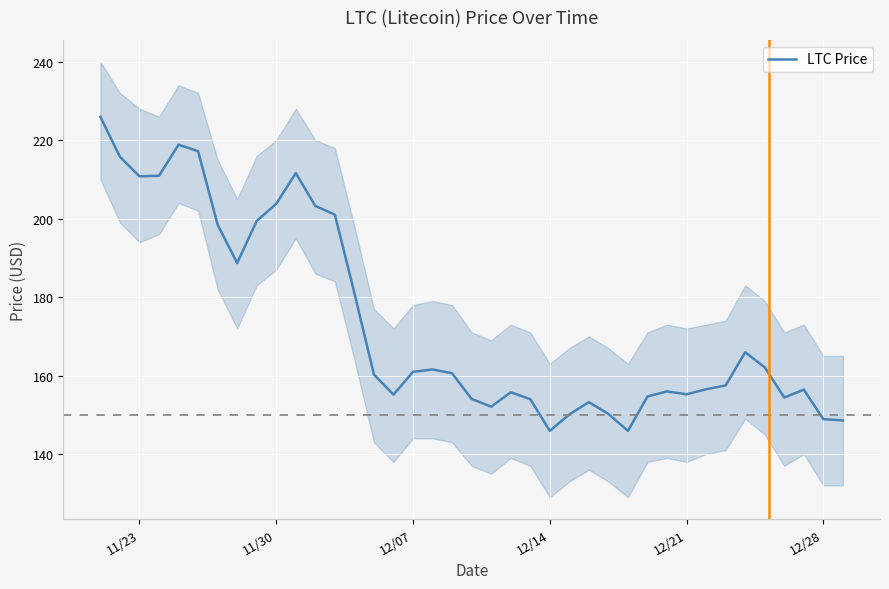

What is the sum of all values?

6762.6